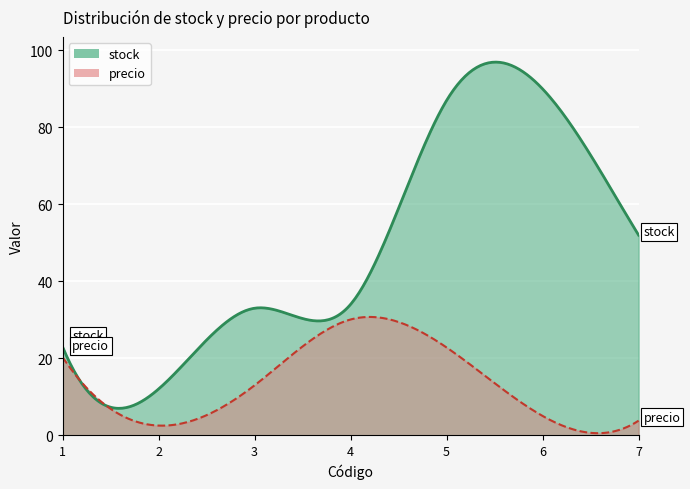

Which series has the largest total across all categories?

stock